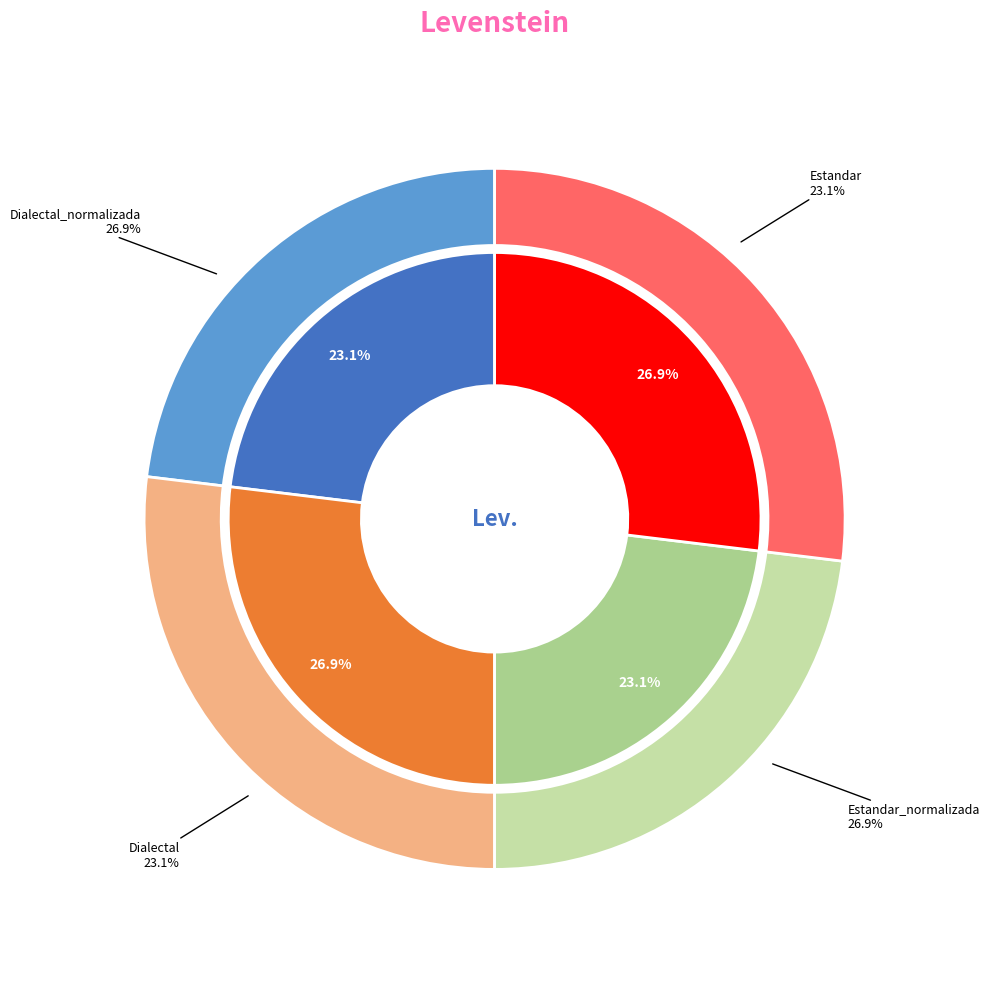

Count the number of slices in the pie.

4